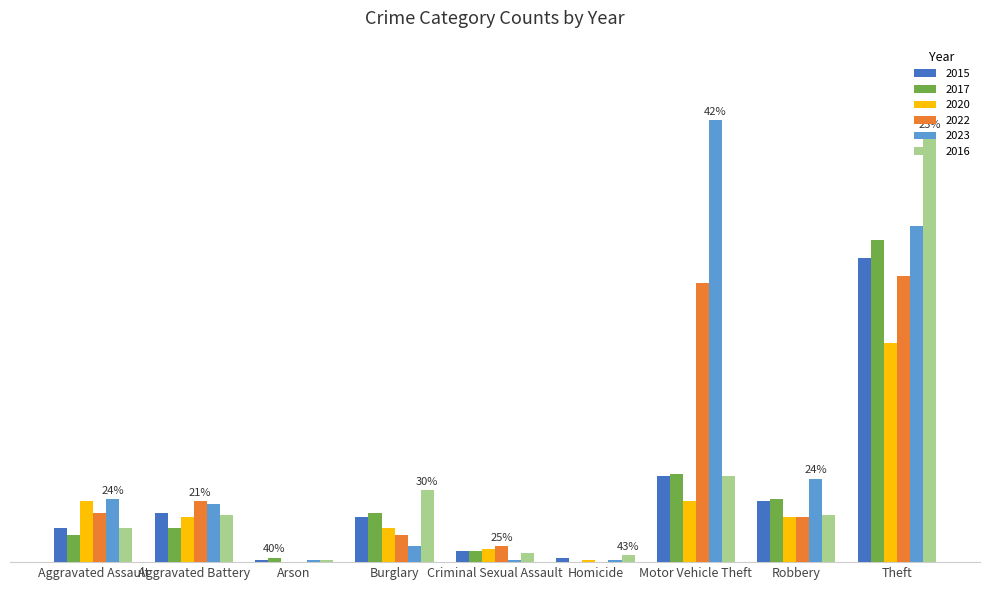

Are the bars grouped side by side (vs. stacked)?

Yes